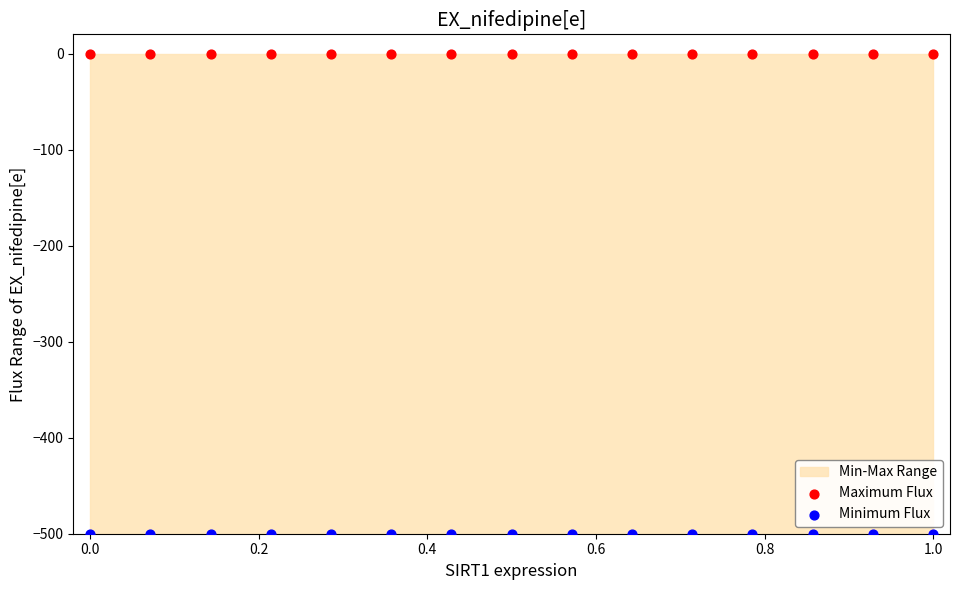

Which series reaches the maximum Y coordinate?

Maximum Flux